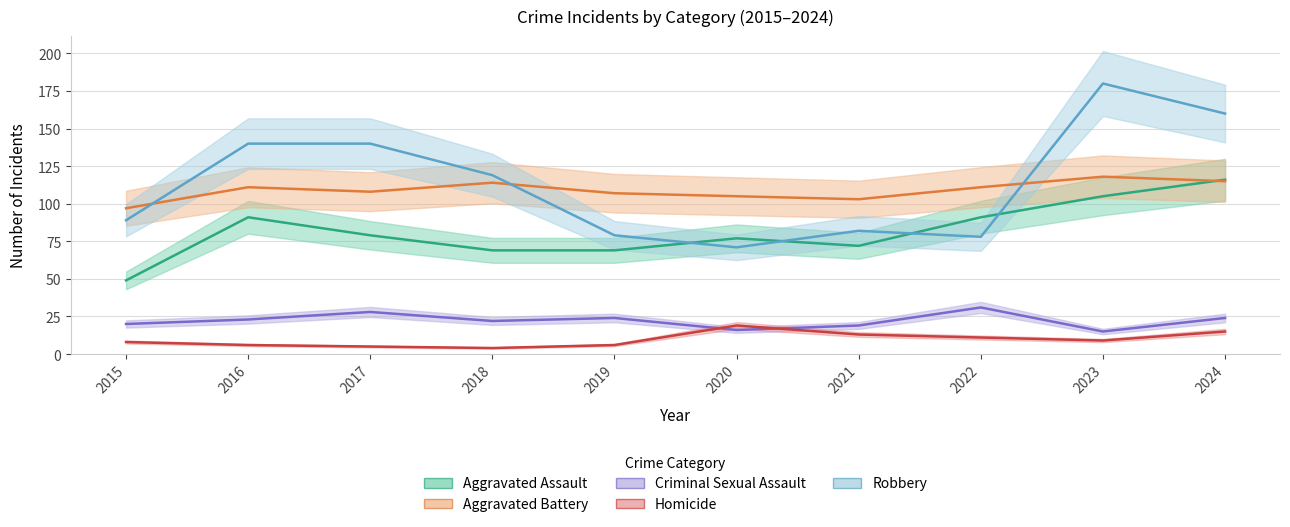

What is the value of the Aggravated Battery point at the 5th from the left?

107